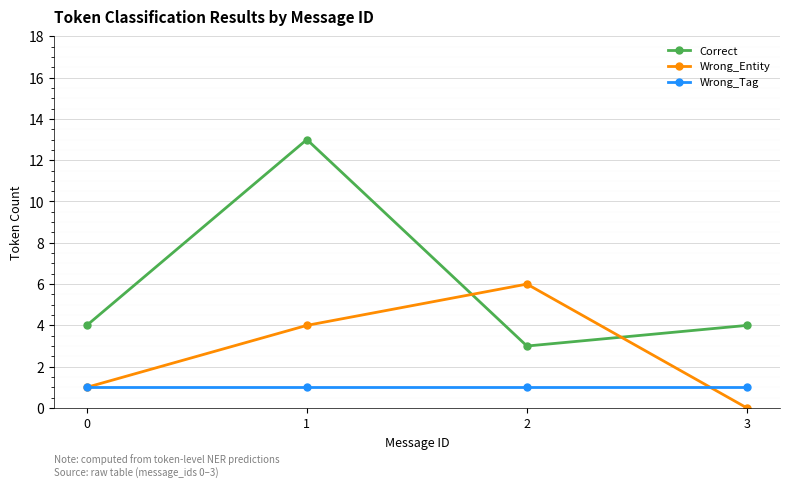

Which category has the highest value across all series?

1